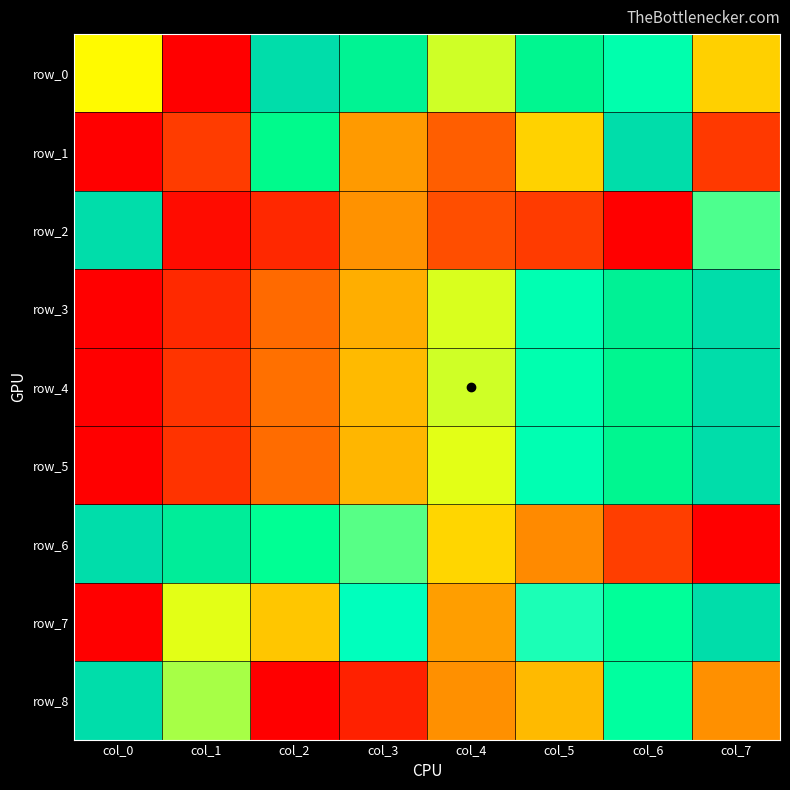

What is the difference between the maximum and minimum values in the row_3 series?

1.0